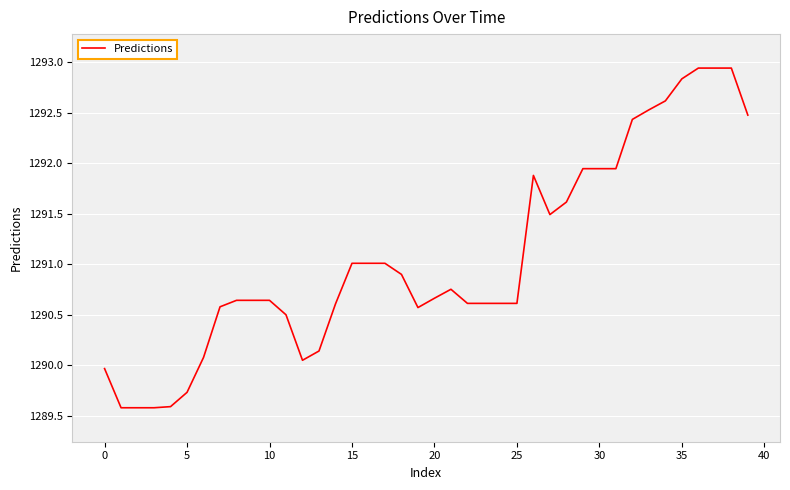

What is the minimum value shown in the chart?

1289.6